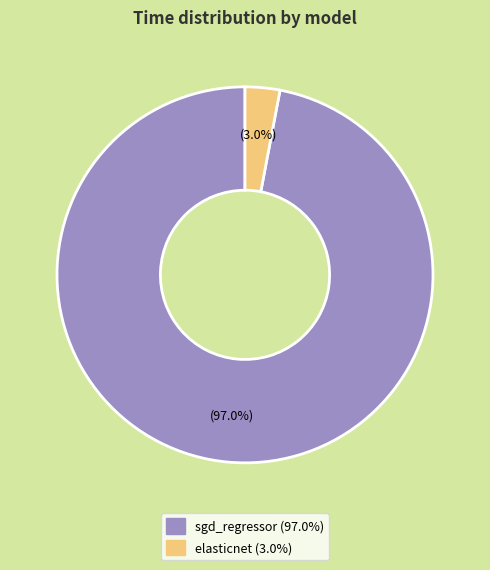

Which has a higher value, elasticnet or sgd_regressor?

sgd_regressor